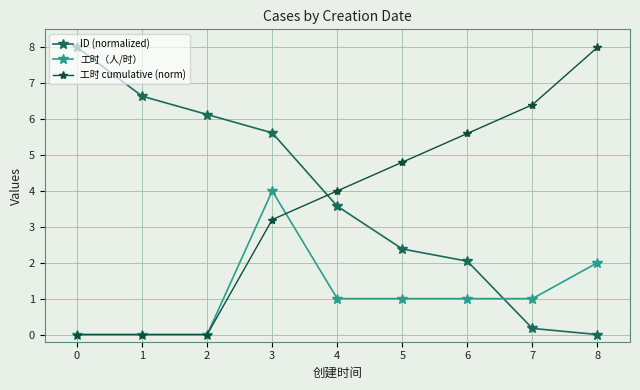

Is the value of 工时（人/时） at 2 greater than the value of 工时 cumulative (norm) at 8?

No